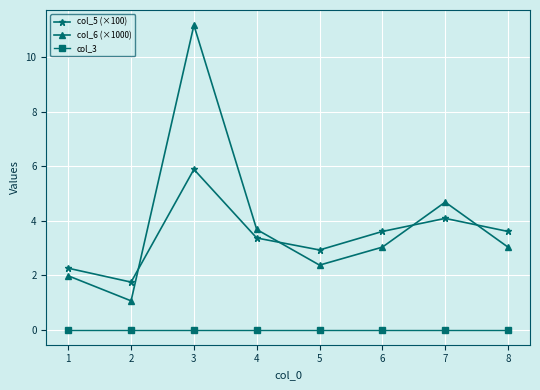

Which series has the largest total across all categories?

col_6 (×1000)